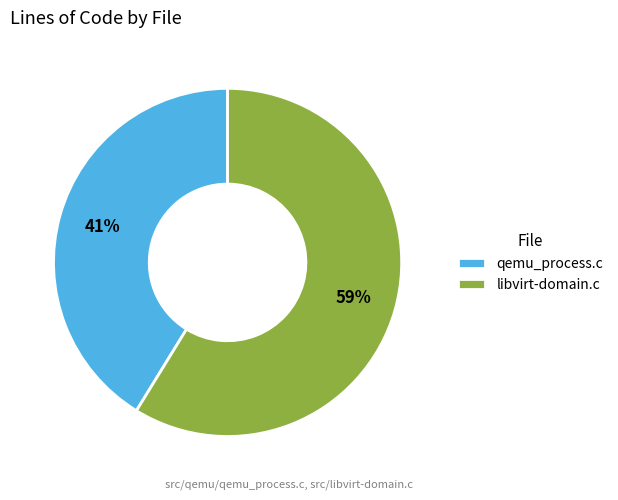

Between libvirt-domain.c and qemu_process.c, which is larger?

libvirt-domain.c